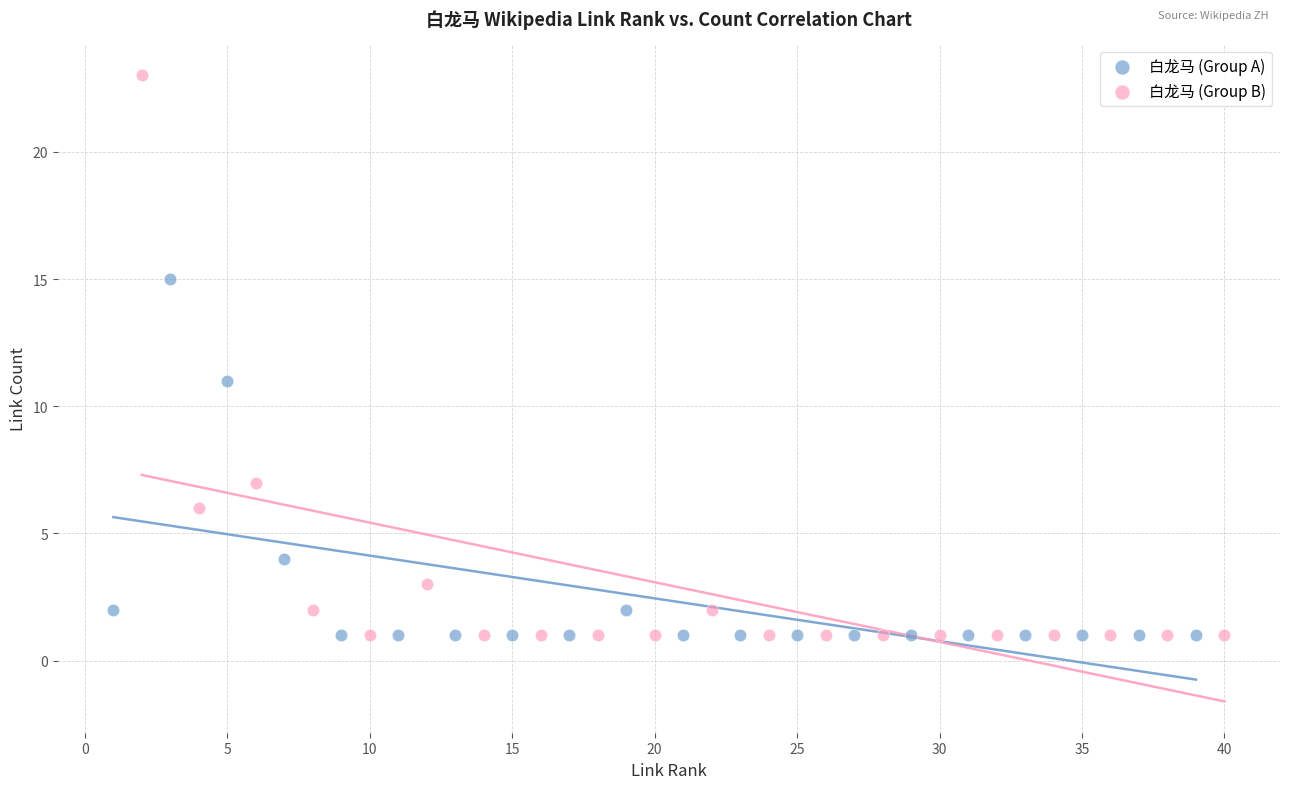

Which series reaches the maximum Y coordinate?

白龙马 (Group B)